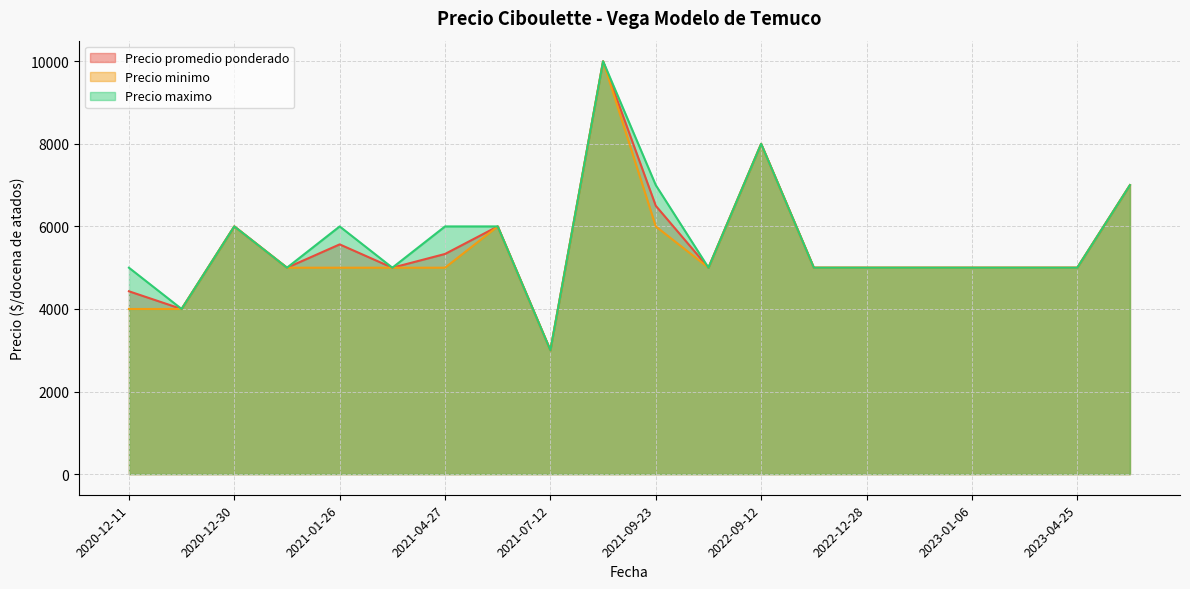

Count the number of categories in the chart.

20